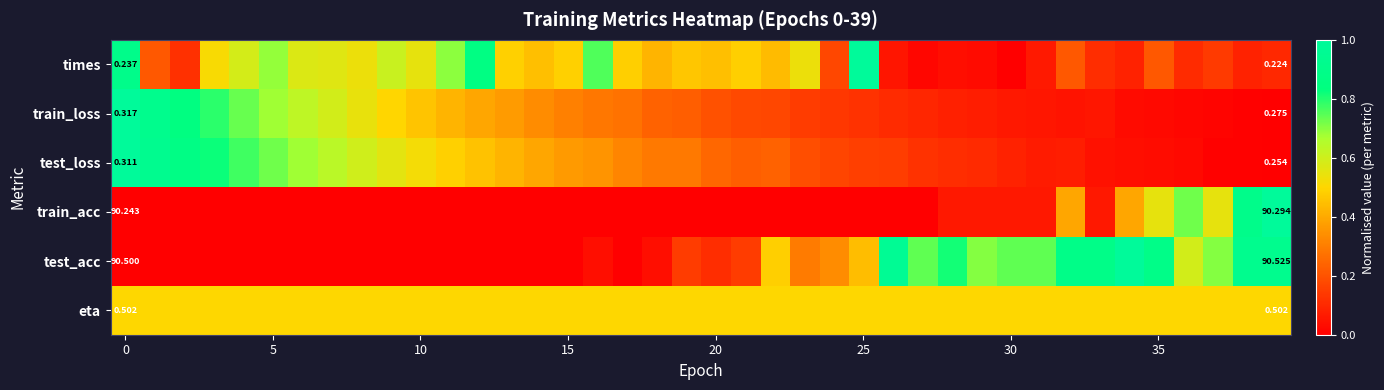

Read the train_loss value at 25.

0.1